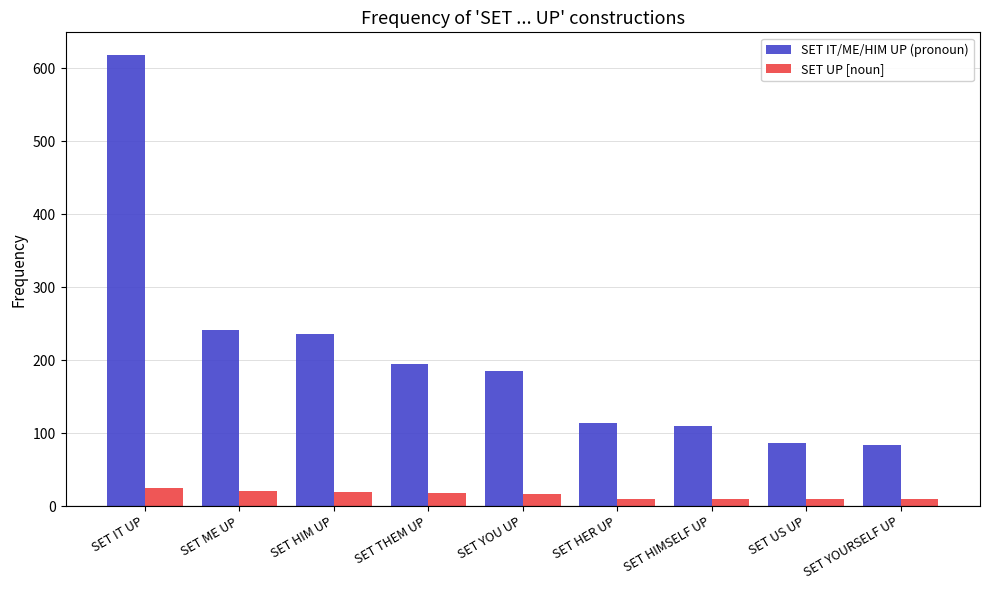

Which series has the largest range (max minus min)?

SET IT/ME/HIM UP (pronoun)